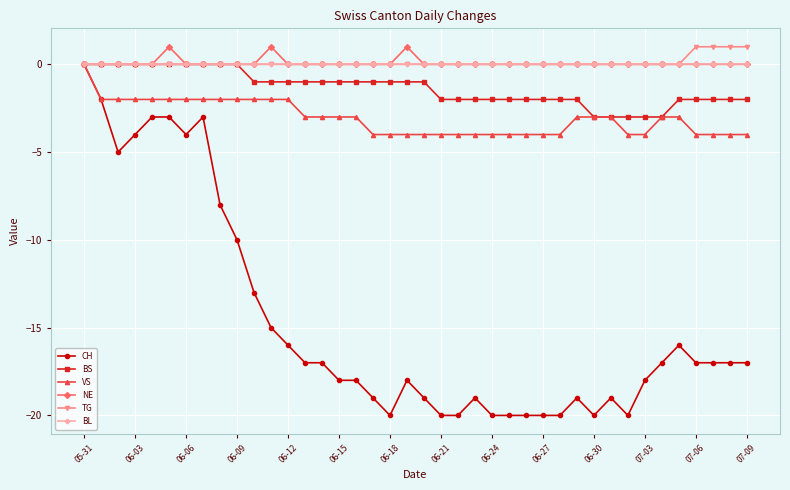

What is the value of the CH point at the 5th from the left?

-3